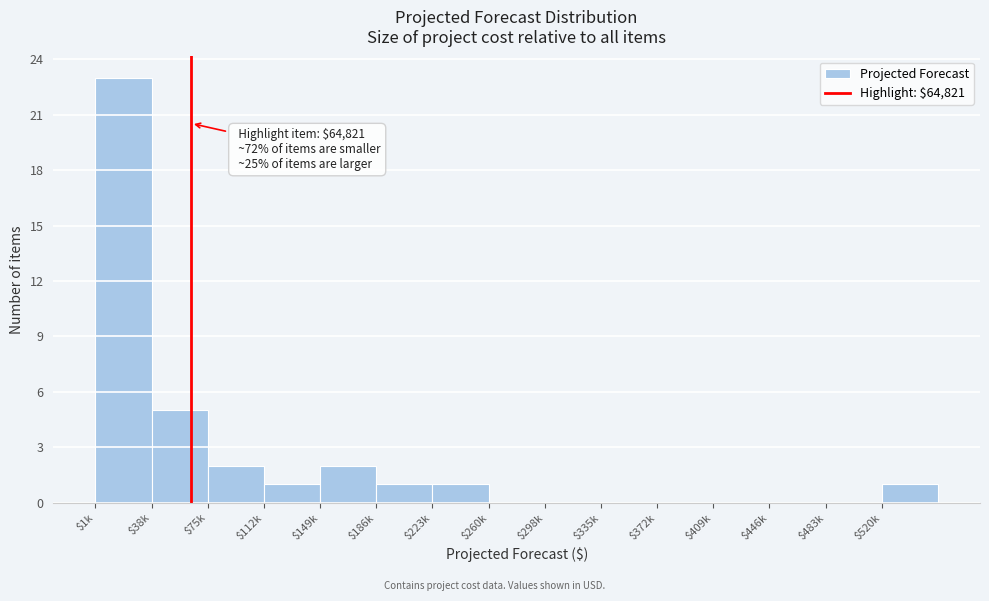

Which label corresponds to the largest value in the chart?

$1k